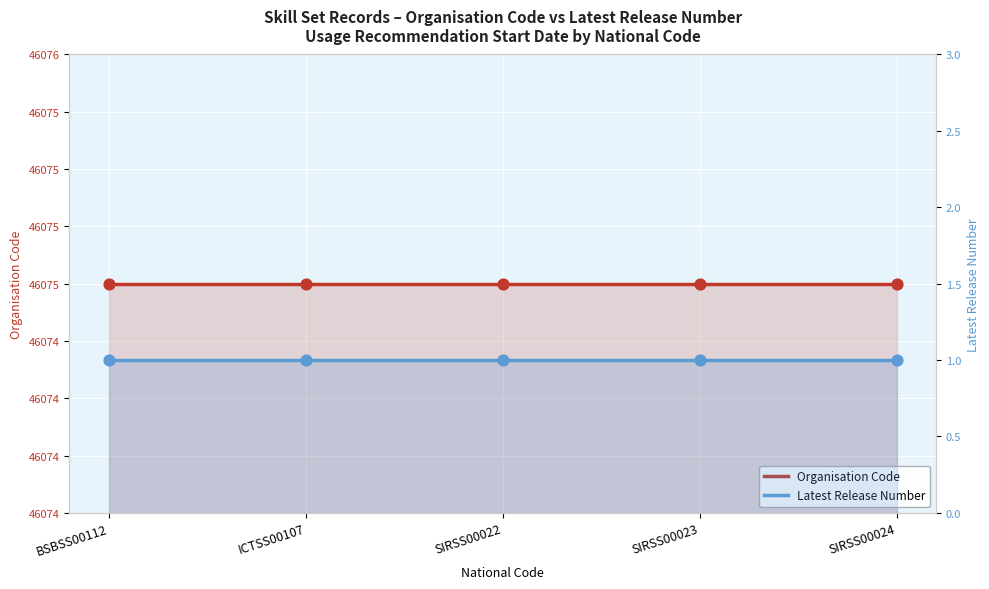

What are all the series names shown in the legend?

Organisation Code, Latest Release Number